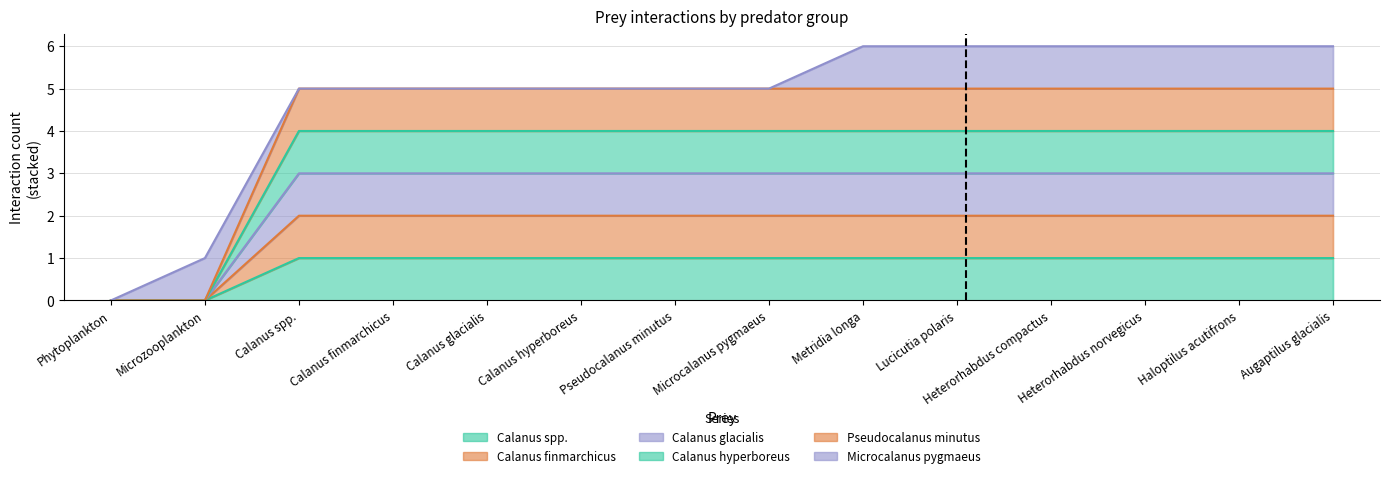

True or false: Calanus spp. and Pseudocalanus minutus intersect in this chart.

False